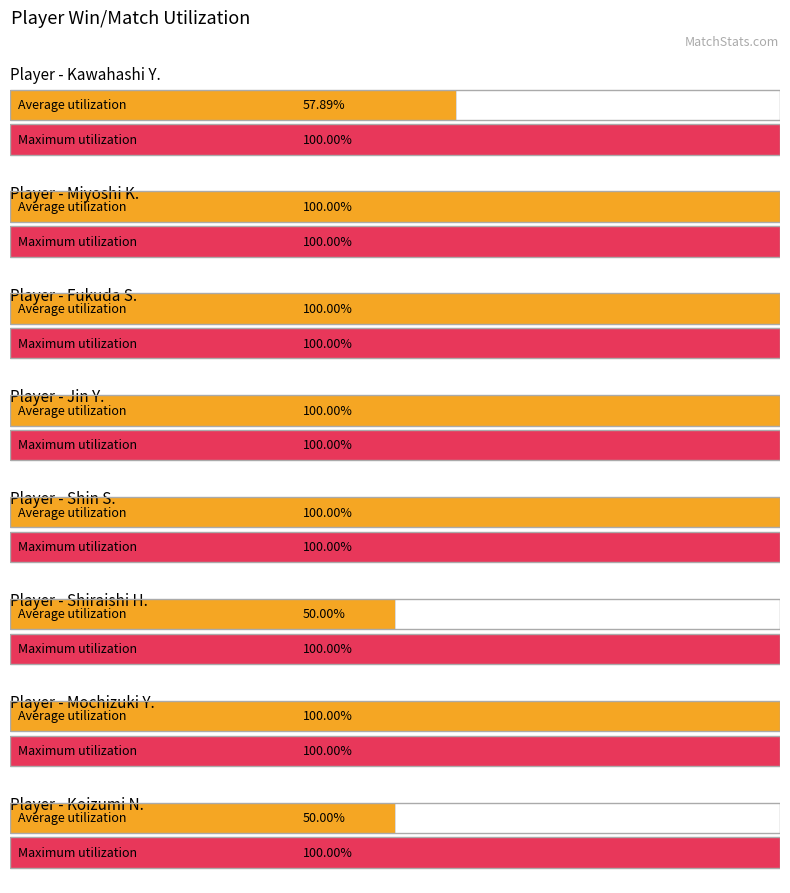

True or false: Wins has a value of 3 at 0.

False